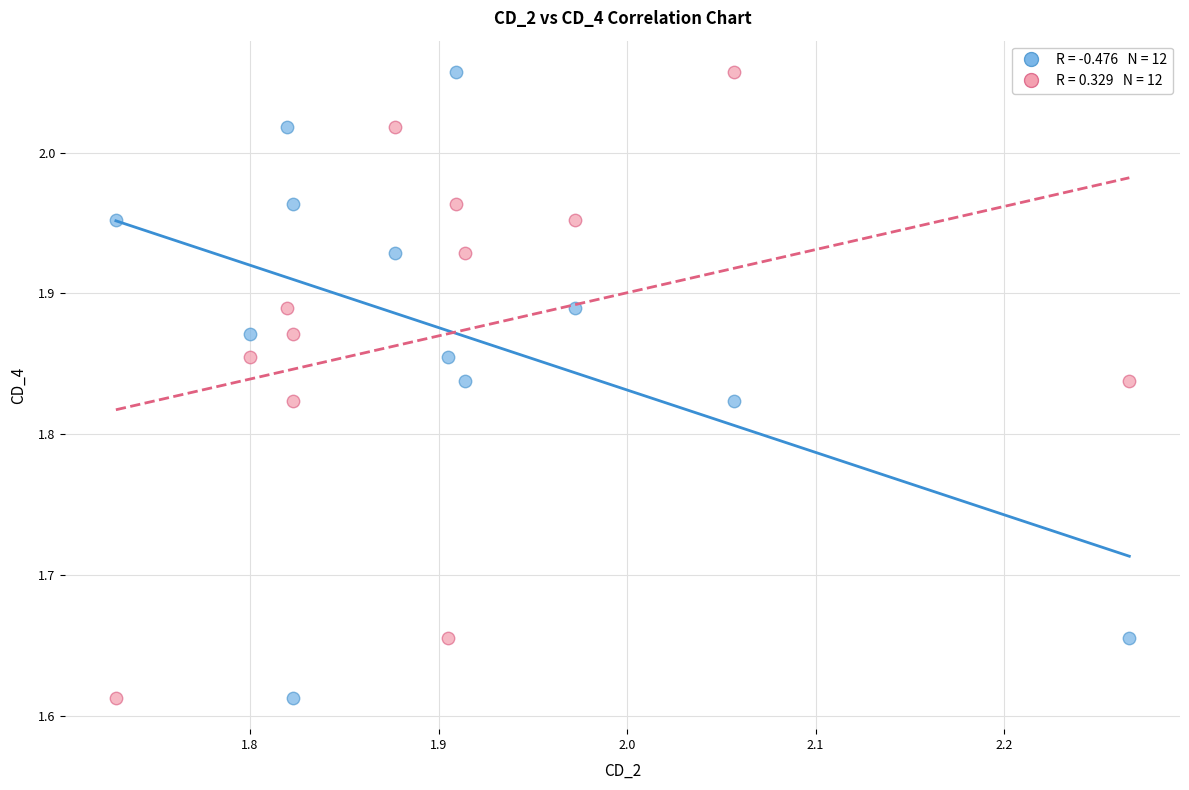

Across all data points, what is the range of Y values (max minus min)?

0.4